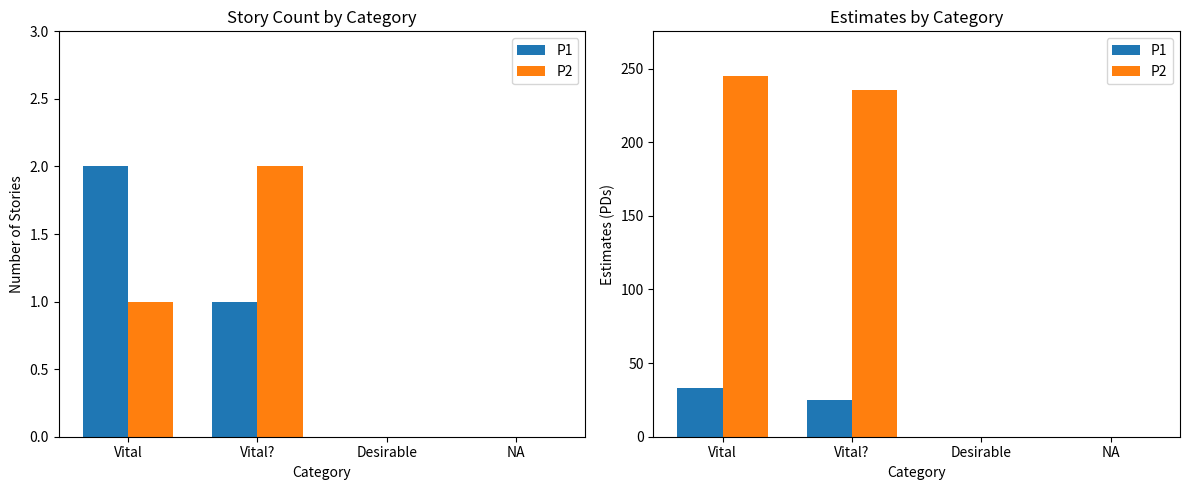

Are the bars grouped side by side (vs. stacked)?

Yes